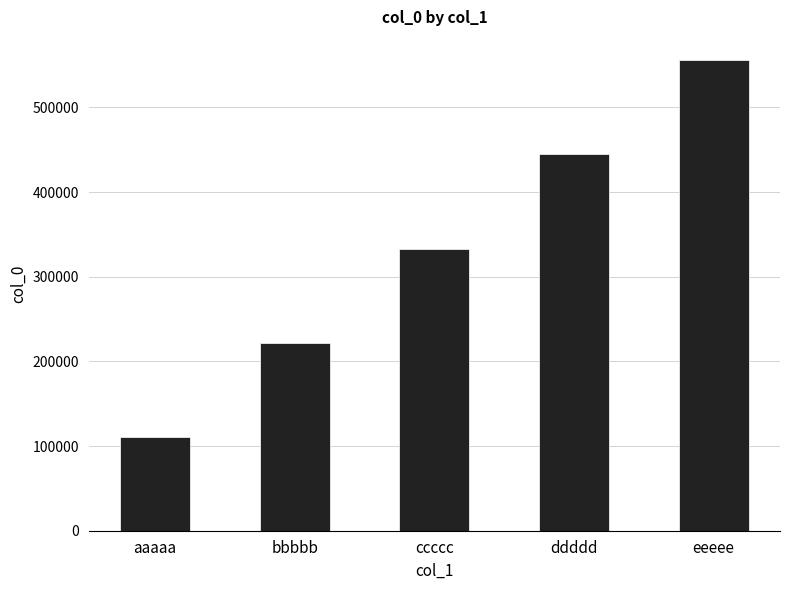

At which label is the value closest to 333333?

ccccc